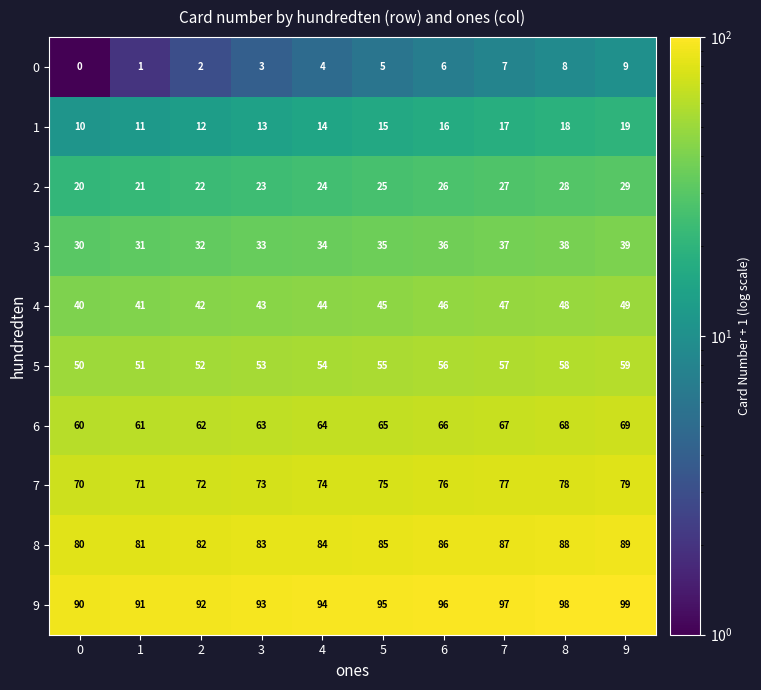

Which series has the largest total across all categories?

9